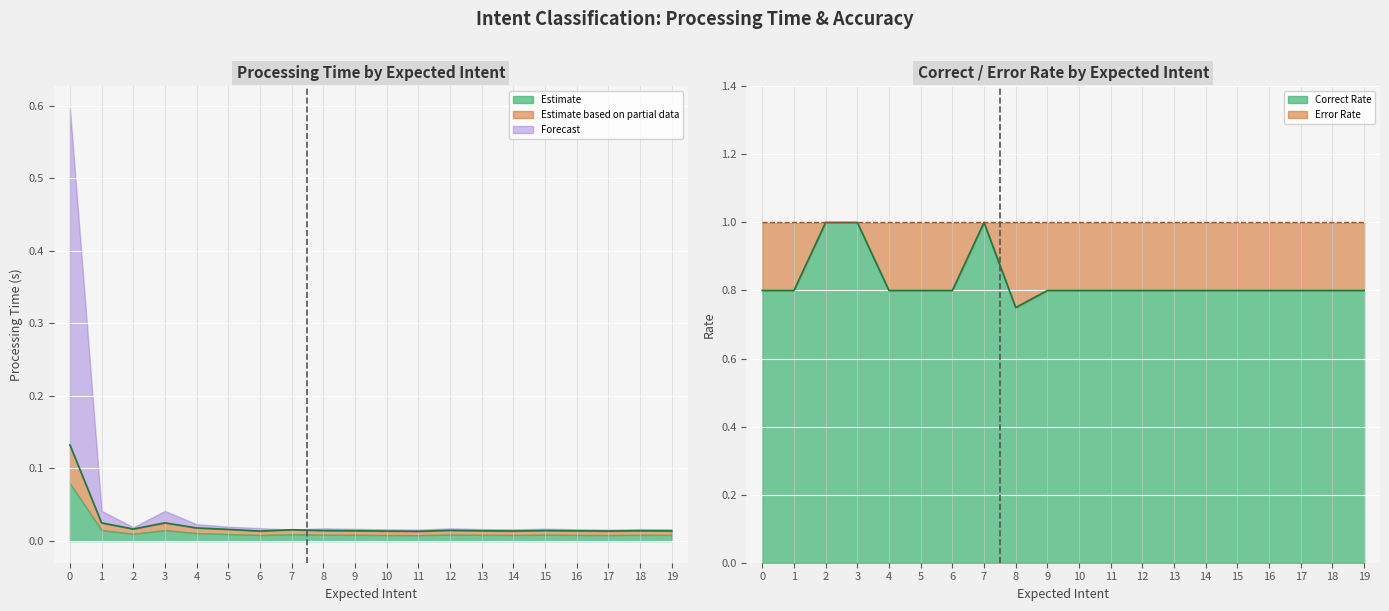

Which series has the largest range (max minus min)?

correct_rate